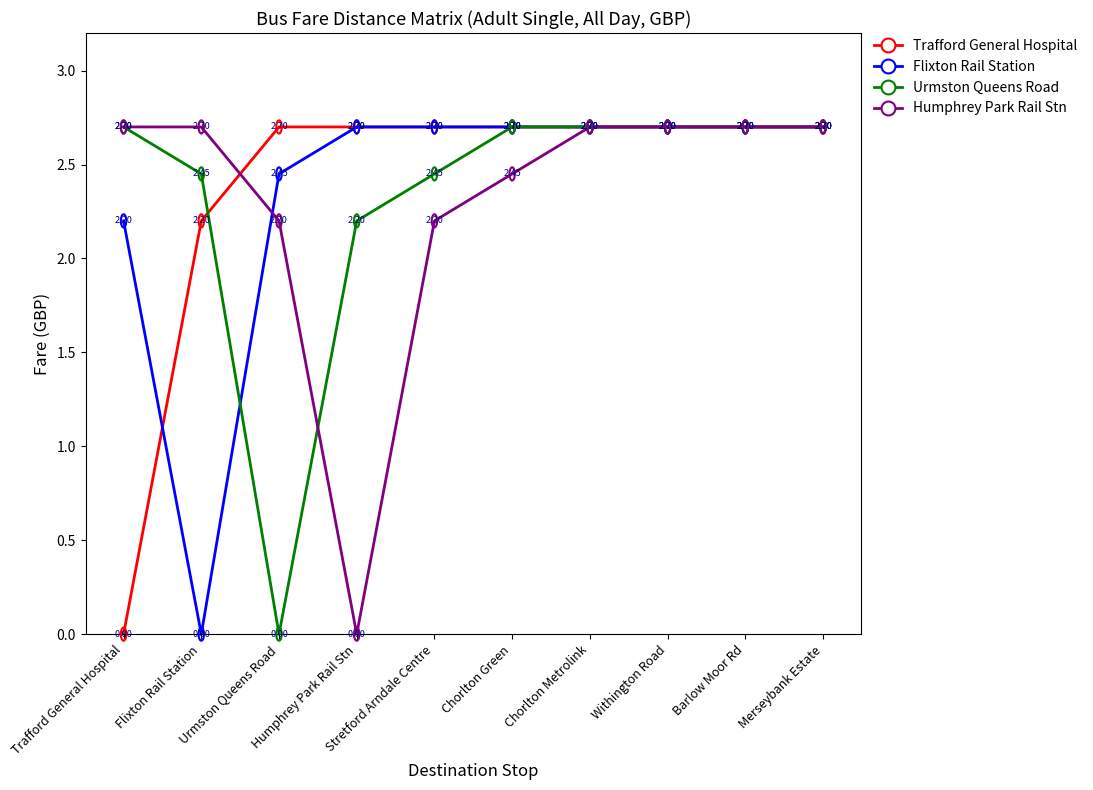

Where does the Urmston Queens Road series first go above 2?

Trafford General Hospital